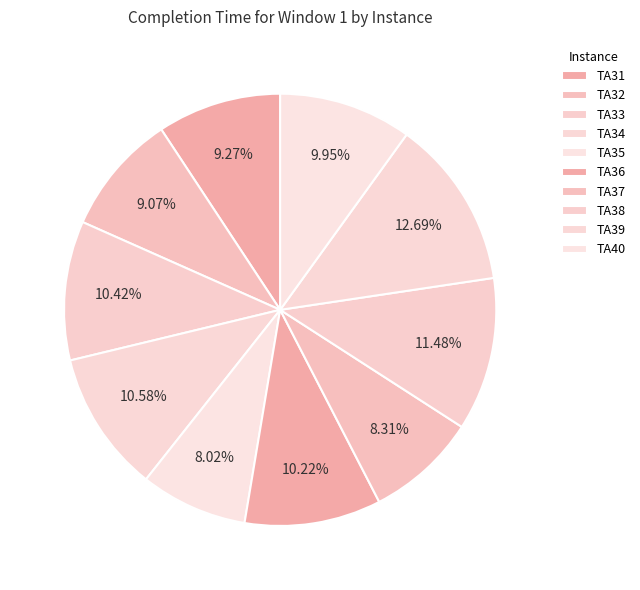

What percentage is the TA33 slice, to the nearest percent?

10%